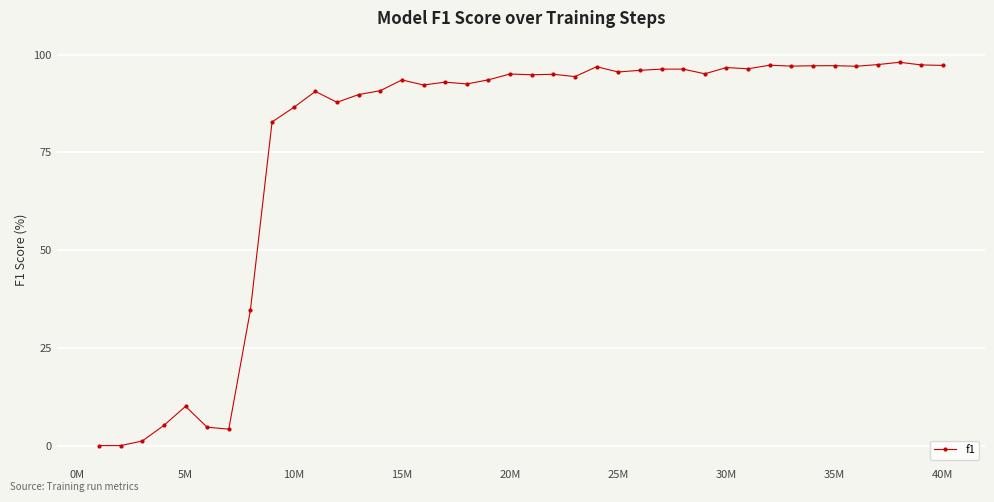

What is the difference between the maximum and second lowest values?

98.1